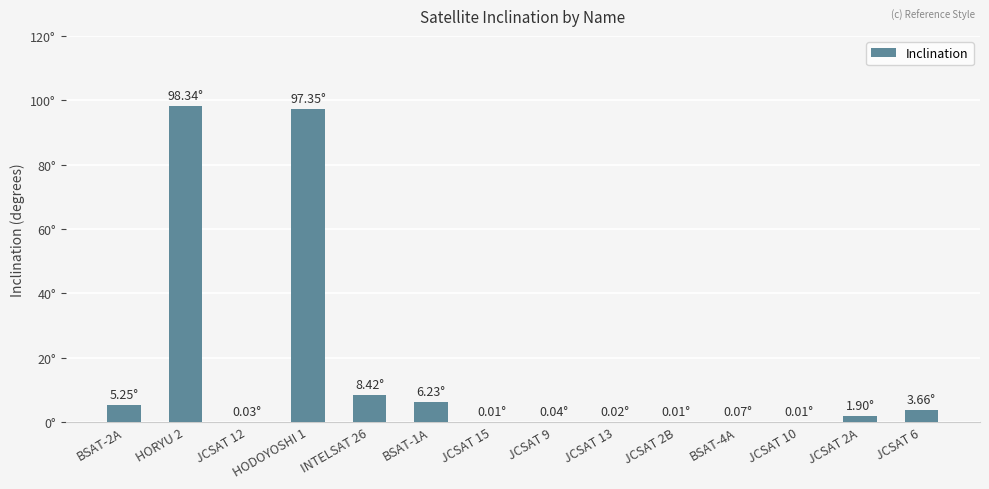

Does the chart contain stacked bars?

No